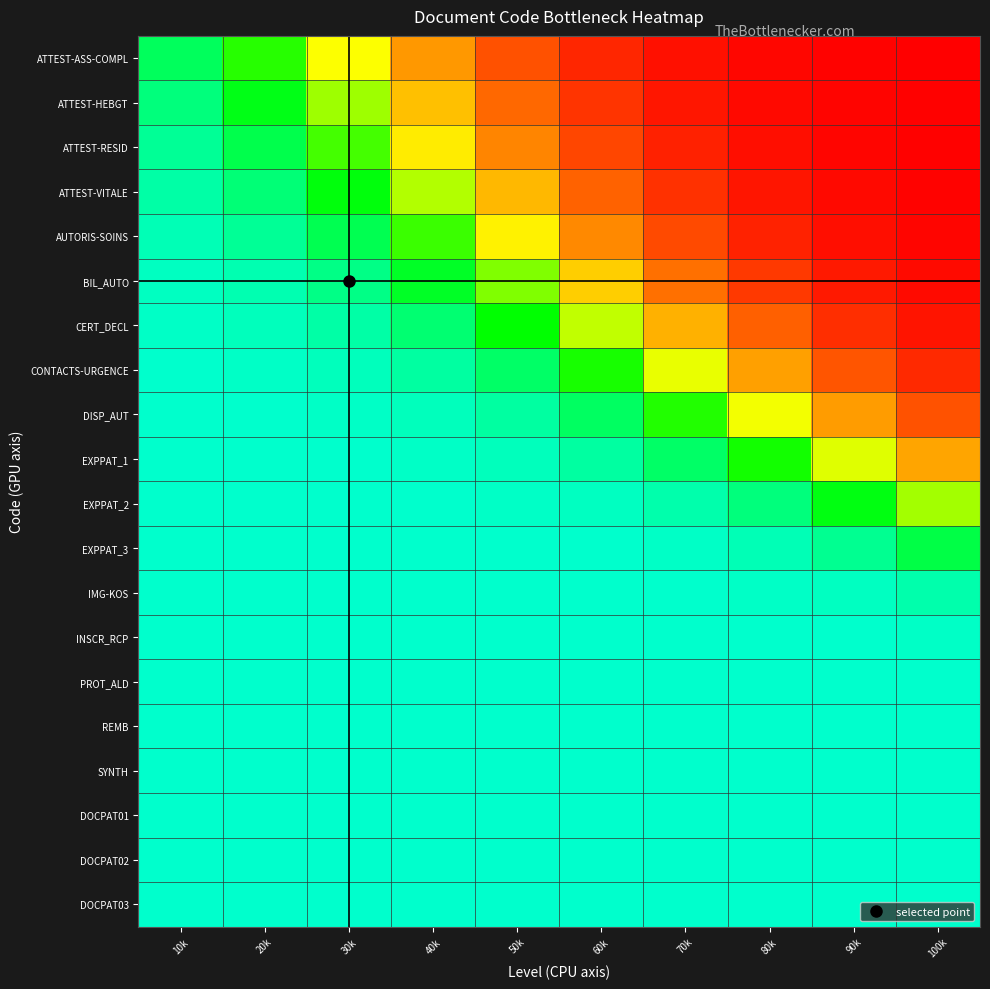

What is the total value across all series at 20k?

0.6